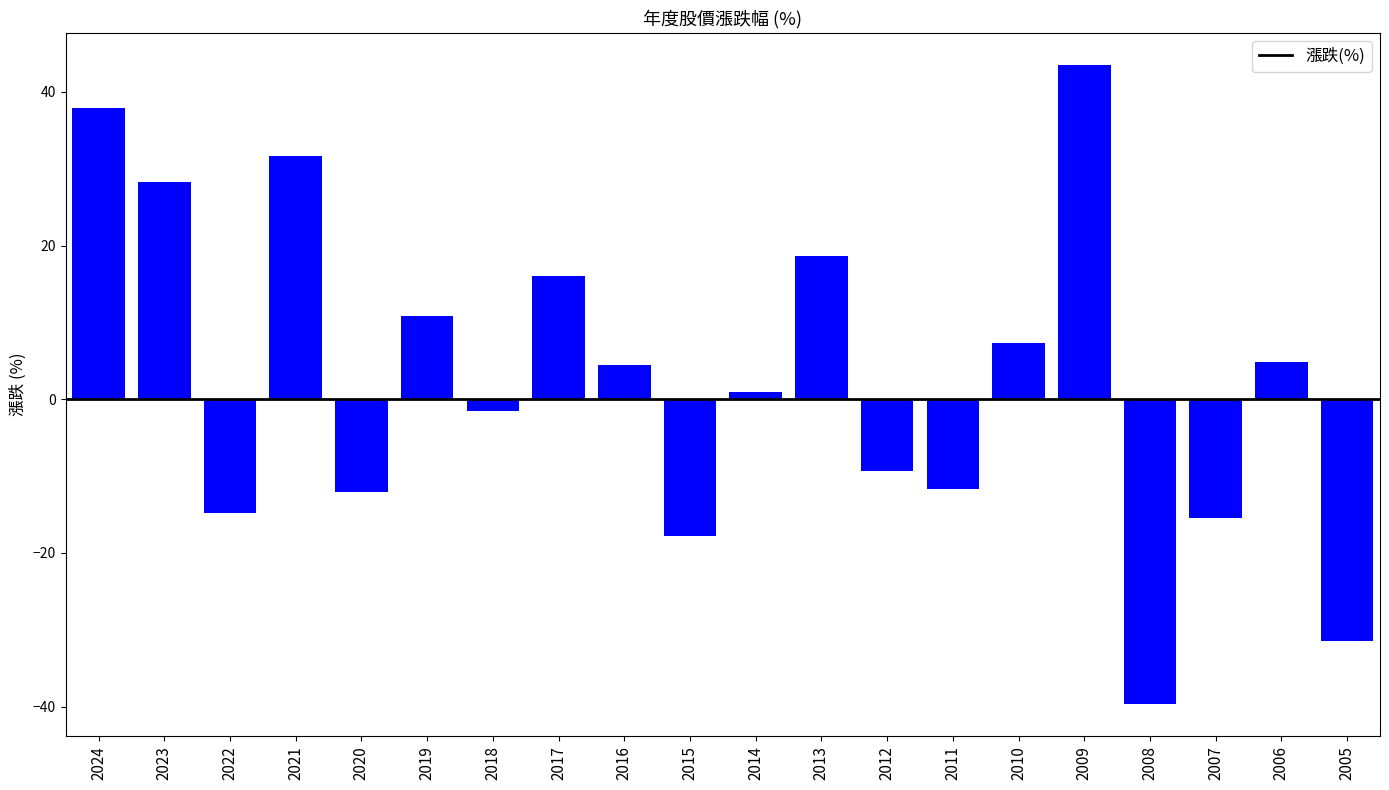

At which category does the chart reach its minimum across all series?

2008